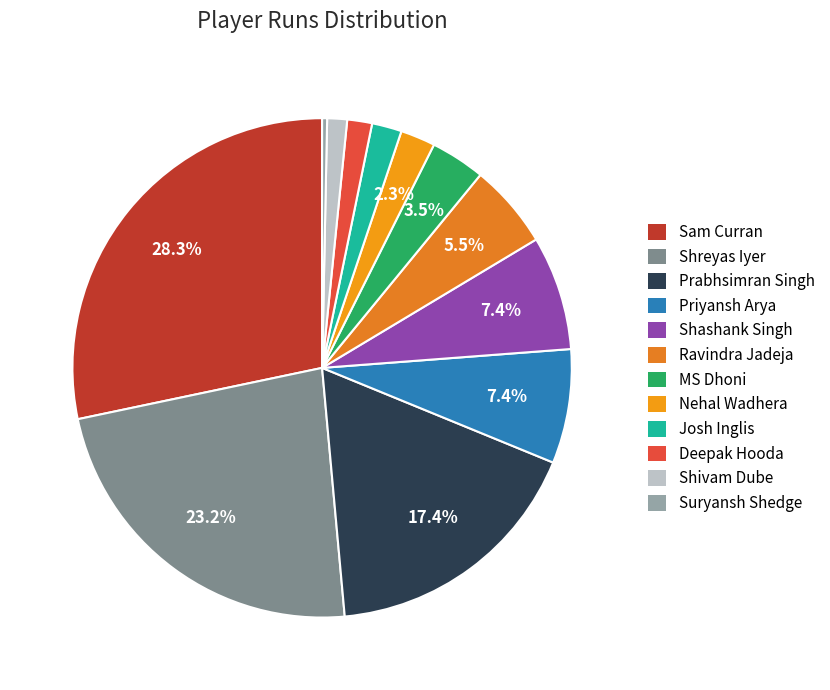

How many segments does this pie chart have?

12